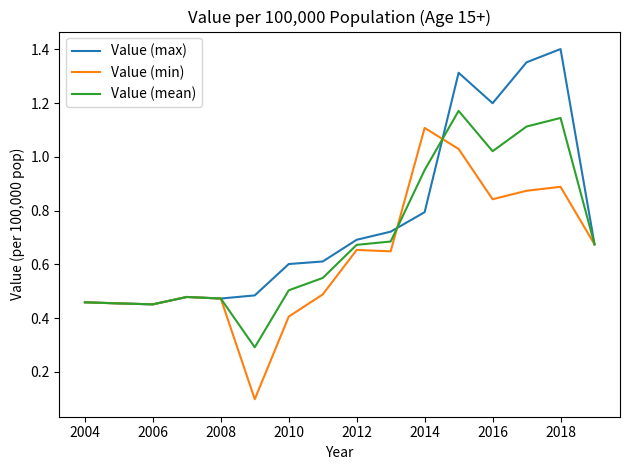

How many Value (max) values are between 0 and 1?

12